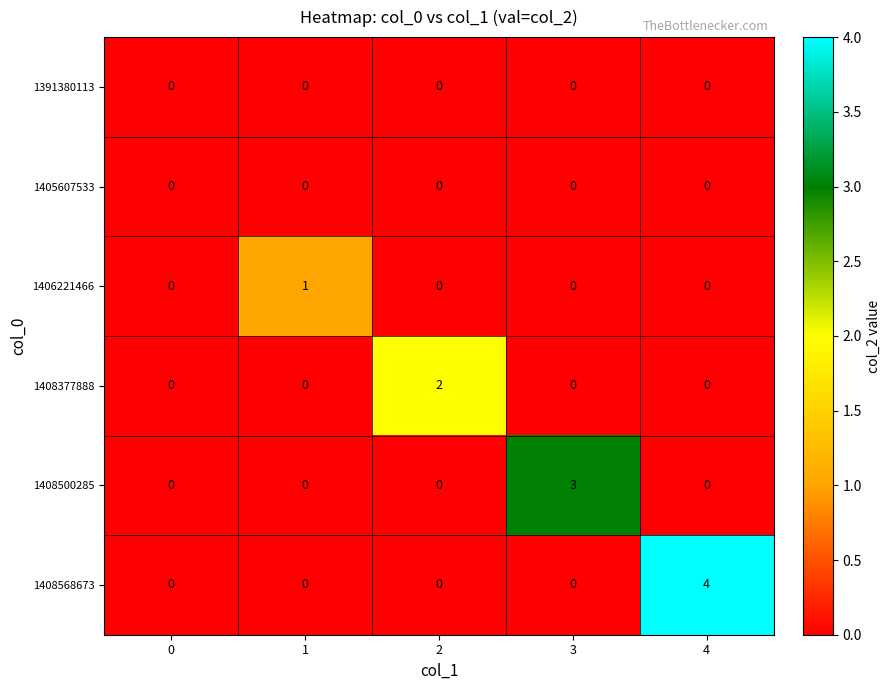

Which series has the largest total across all categories?

1408568673